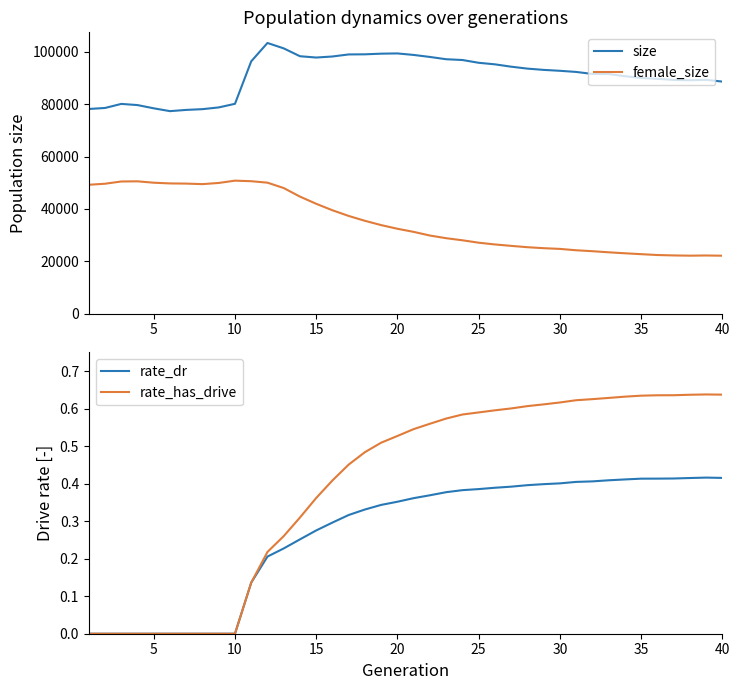

Count the number of categories in the chart.

40